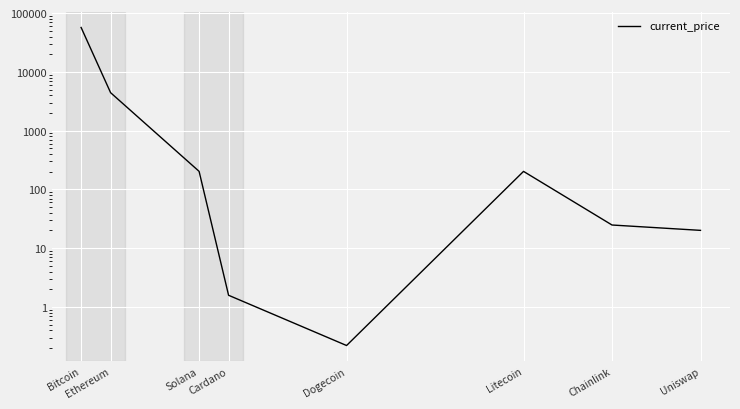

List the labels in order of value, smallest first.

Dogecoin, Cardano, Uniswap, Chainlink, Litecoin, Solana, Ethereum, Bitcoin